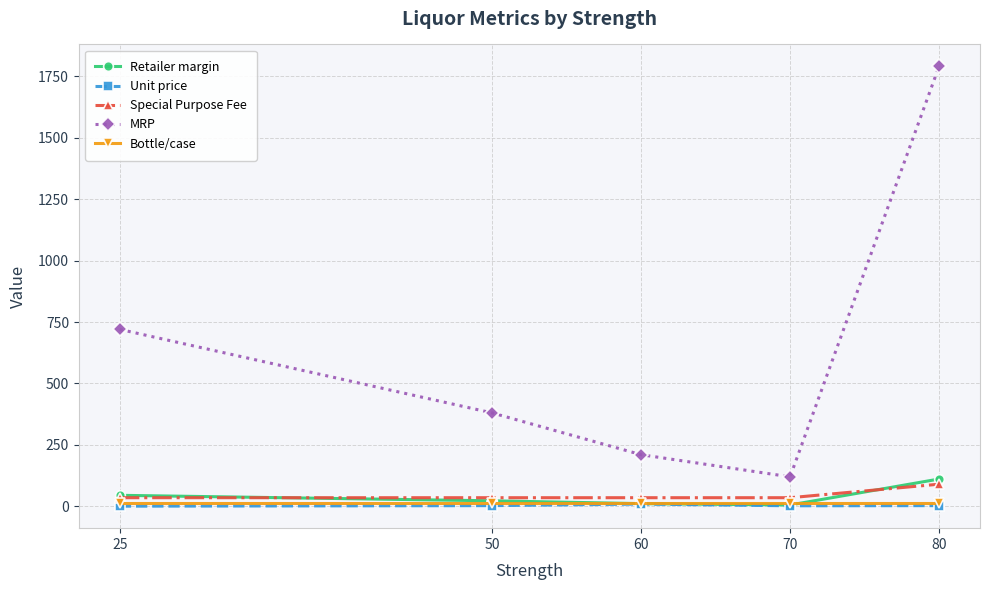

The MRP series shows 2668.2 at 80. True or false?

False